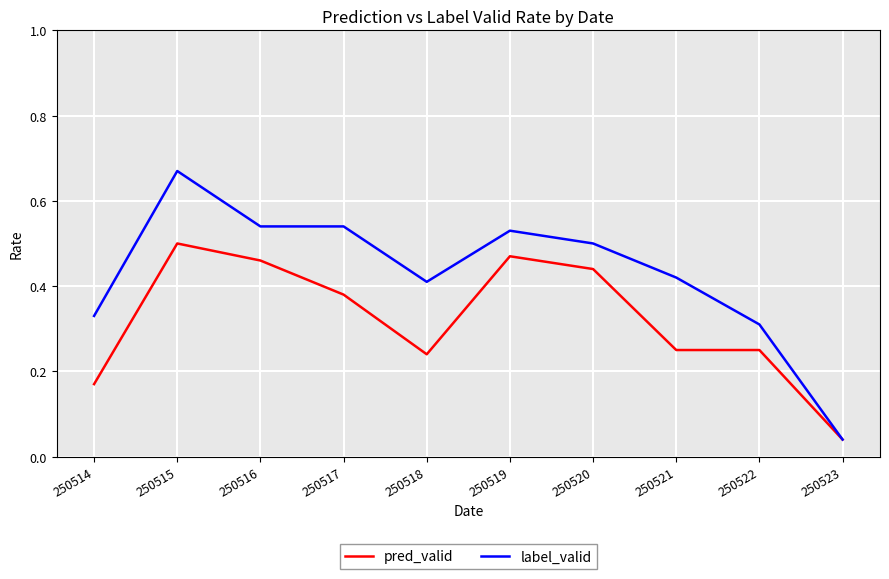

Is the value of label_valid at 250517 greater than the value of pred_valid at 250523?

Yes